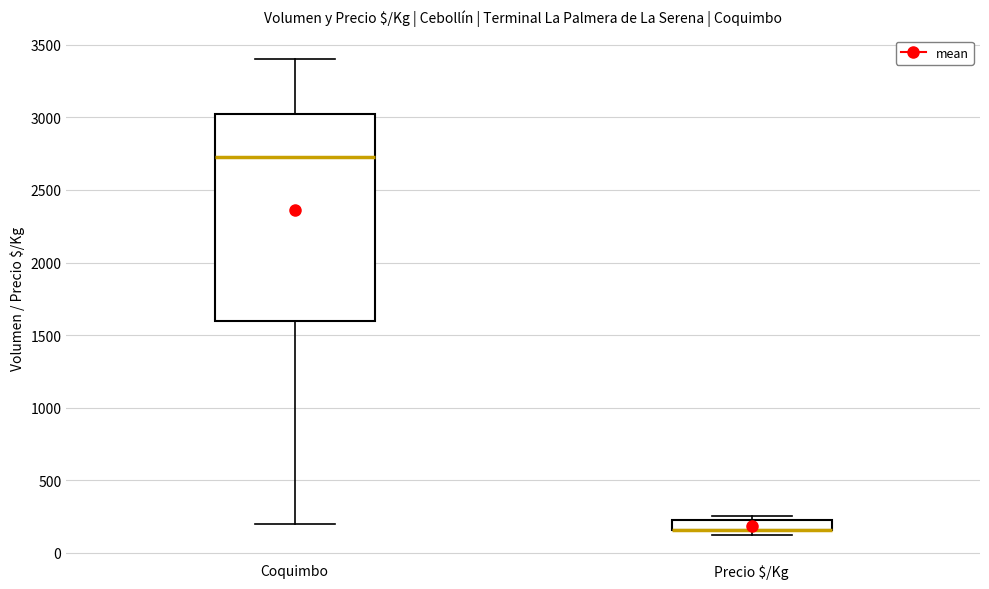

Which box is the tallest, from its lower edge to its upper edge?

Coquimbo